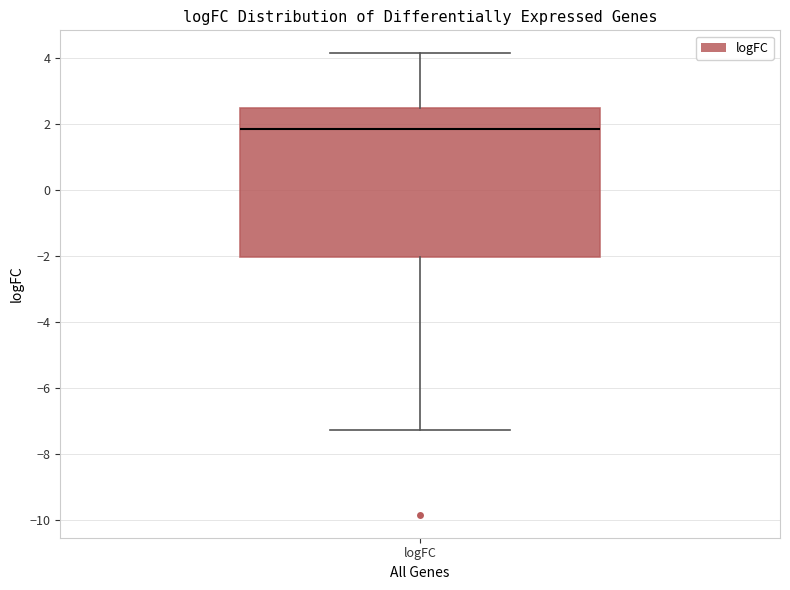

Transcribe this box plot: give where the median line is, the range the box spans, and where the two whiskers end, as read against the y-axis. The values are not printed on the chart, so give them approximately, as read against the axis.

median 1.8, box -2.0 to 2.6, whiskers -7.2 to 4.2